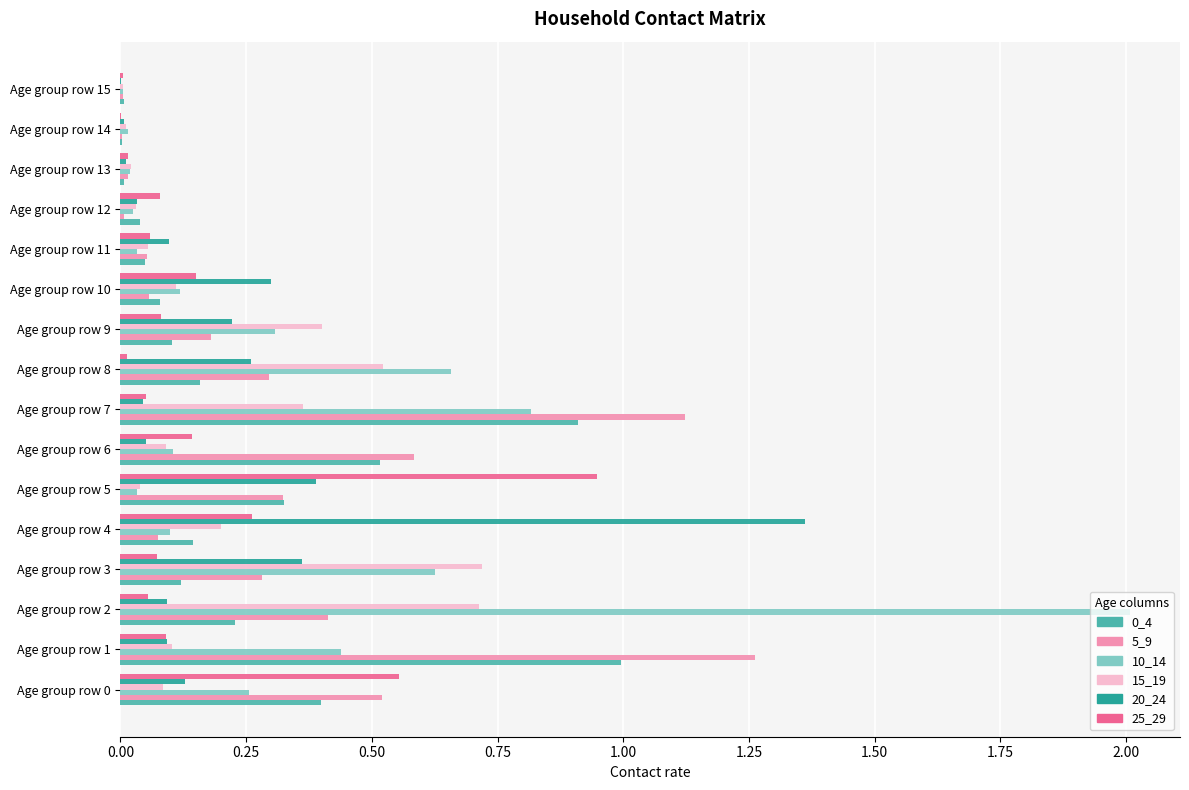

At which category does the chart reach its peak across all series?

Age group row 2